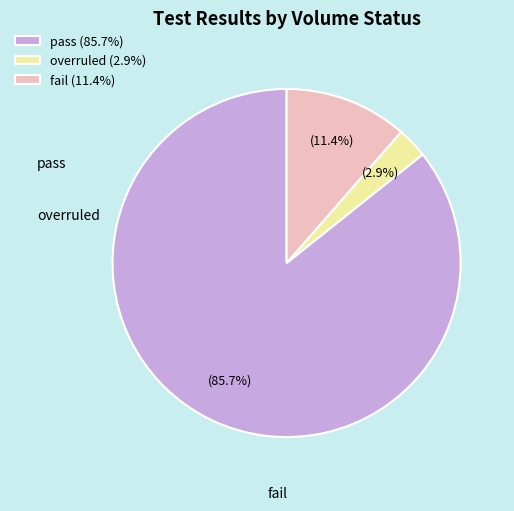

Rank the categories by value from lowest to highest.

overruled, fail, pass